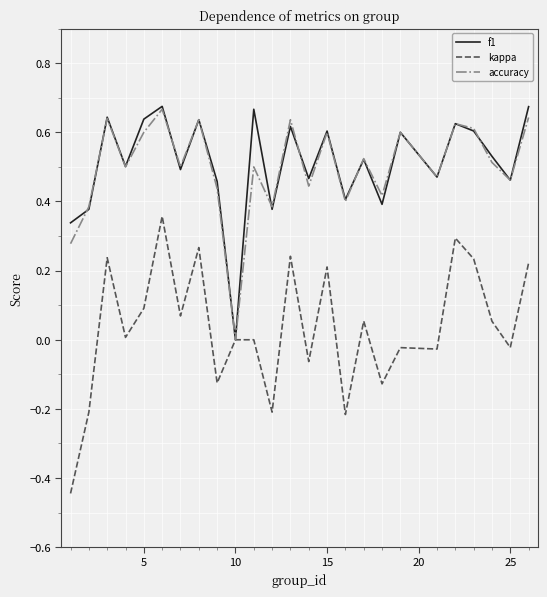

Which series has the largest range (max minus min)?

kappa